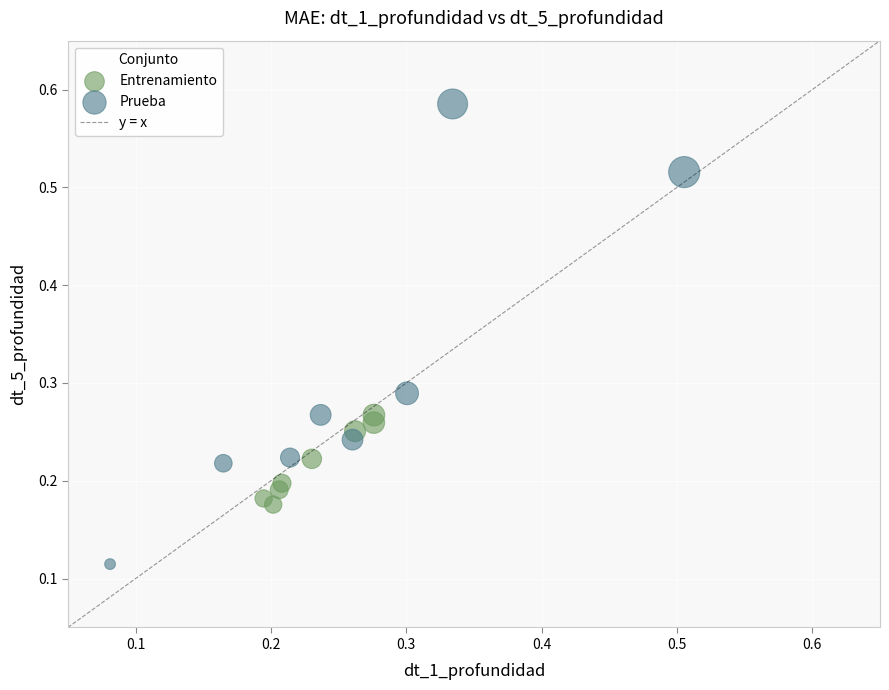

Which series has the widest spread of Y values?

Prueba